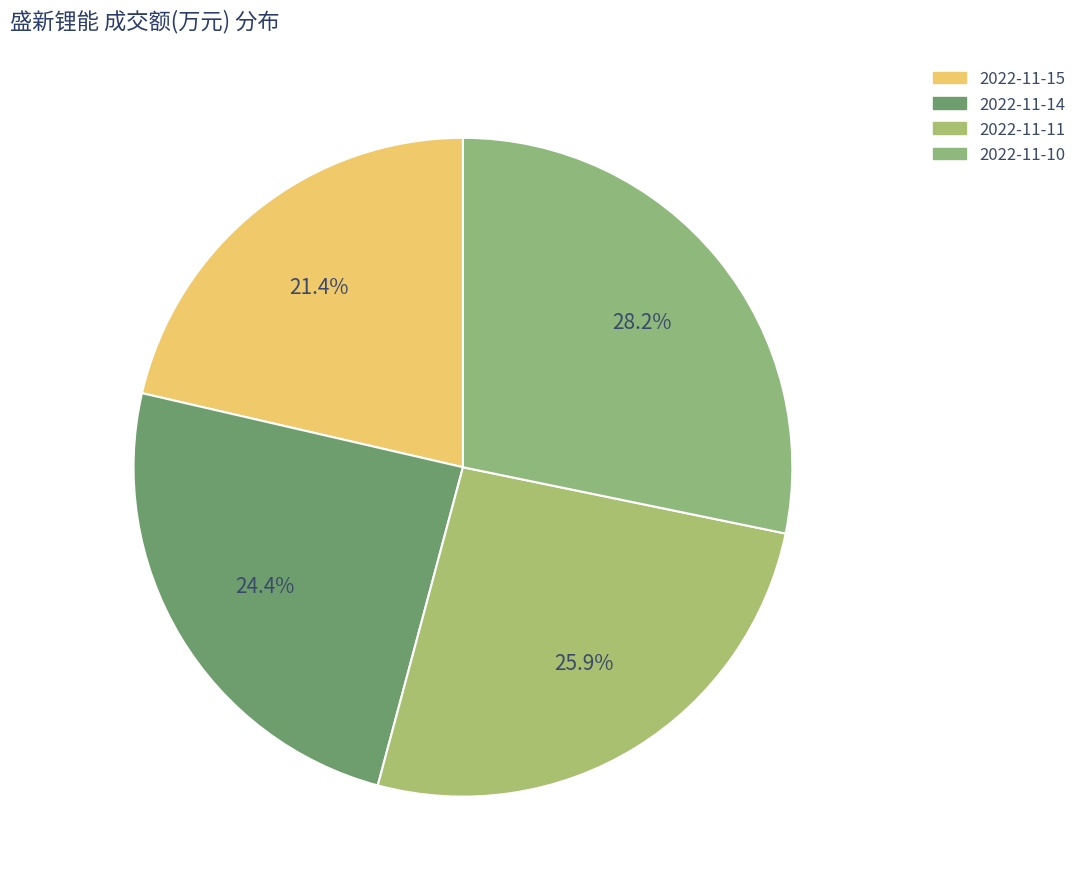

Combined, do 2022-11-15 and 2022-11-11 account for over 50%?

No